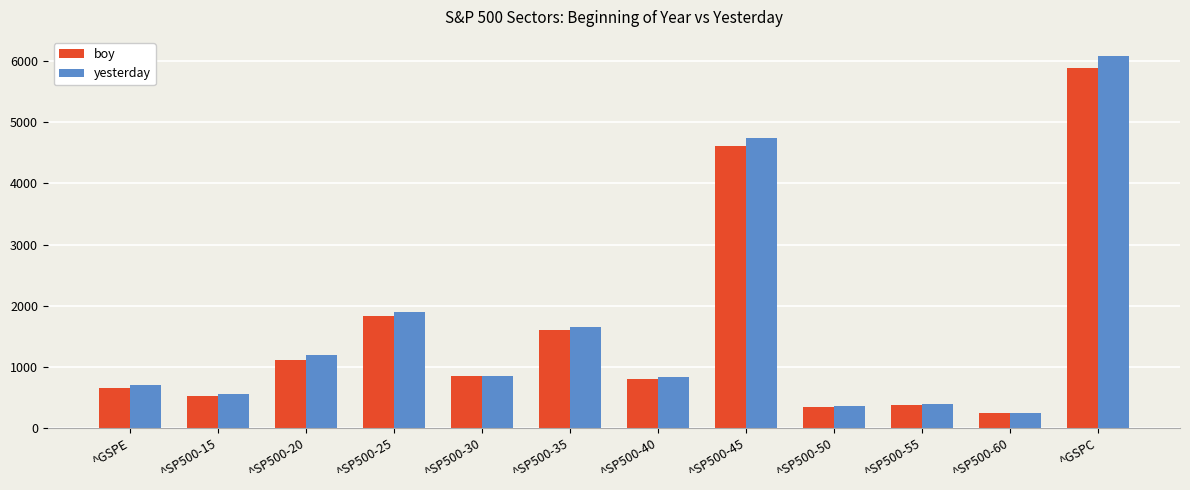

List the series in order of their peak value, highest first.

yesterday, boy